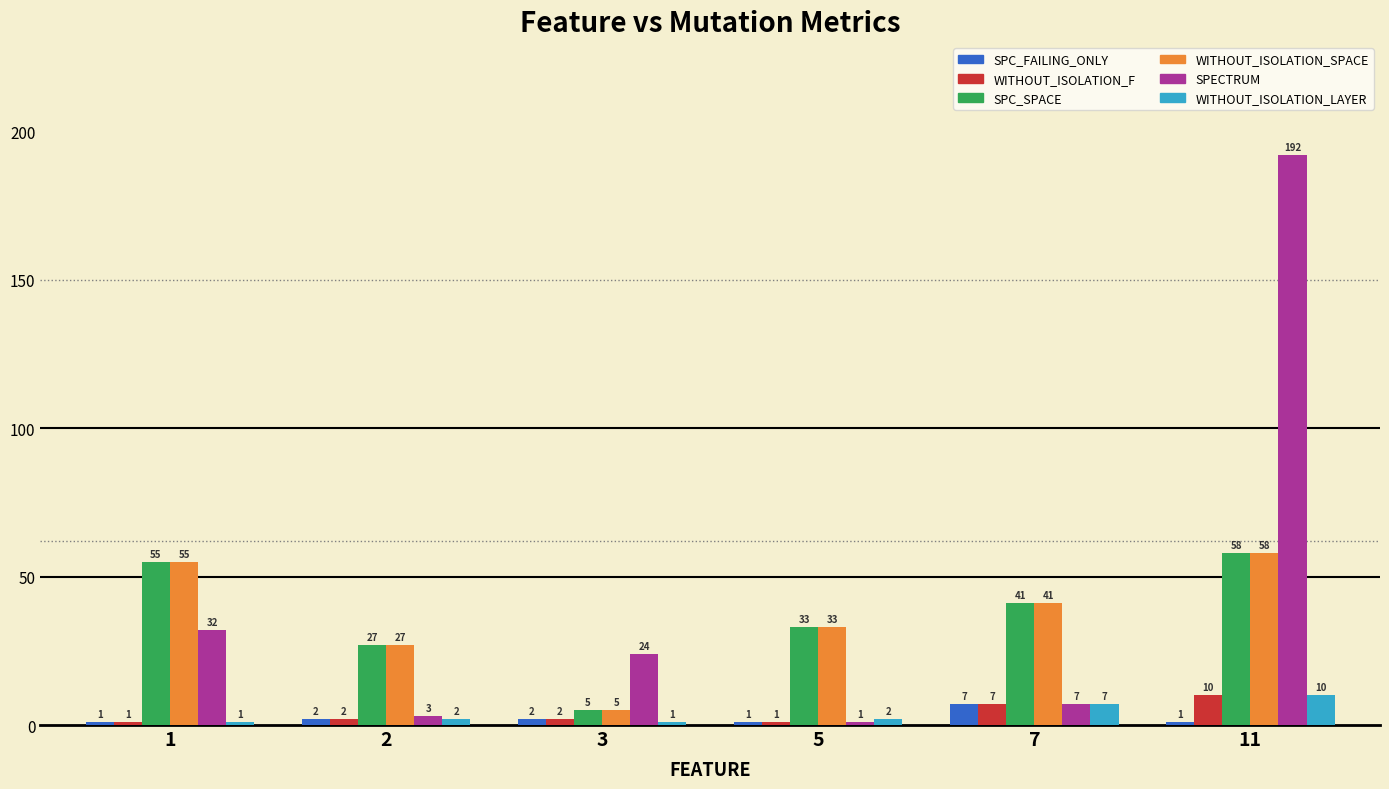

Count the WITHOUT_ISOLATION_F values in the range 1 to 7.

5